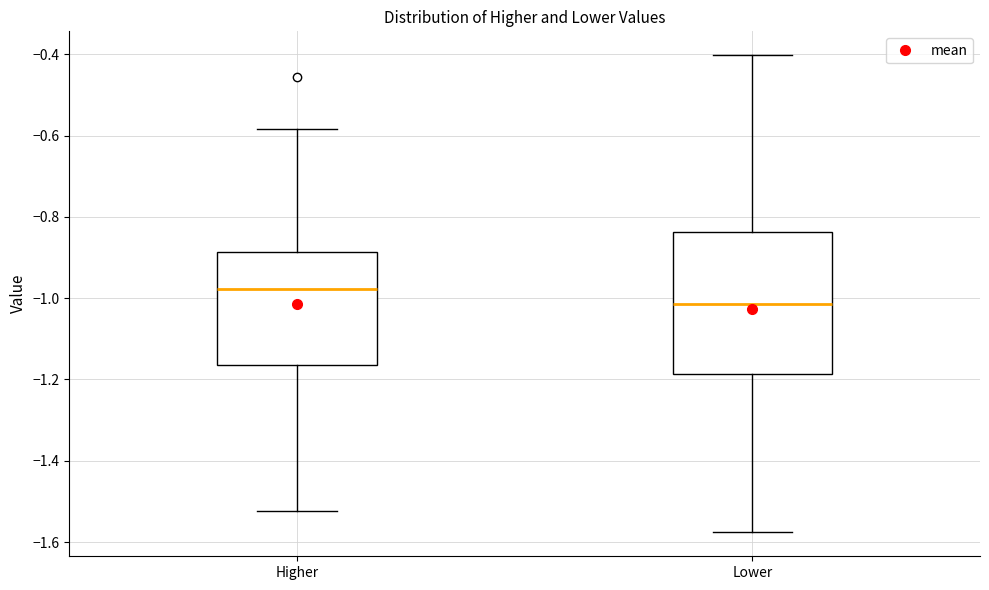

Reading left to right, read every box against the y-axis: the position of its median line, the range the box covers, and the ends of its whiskers. The values are not printed on the chart, so give them approximately, as read against the axis.

Higher: median -0.98, box -1.16 to -0.88, whiskers -1.52 to -0.58
Lower: median -1.02, box -1.18 to -0.84, whiskers -1.58 to -0.40